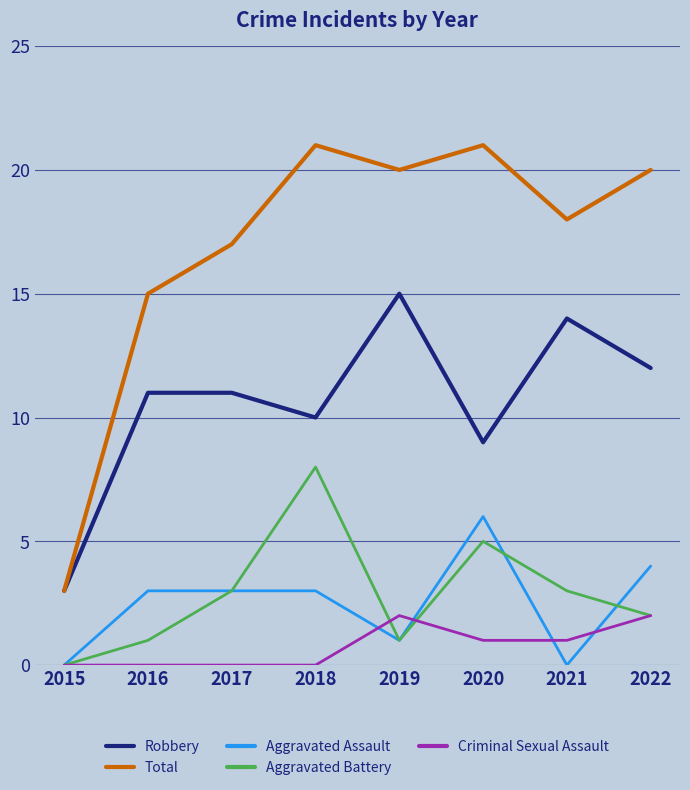

What is the difference between the maximum and minimum values in the Criminal Sexual Assault series?

2